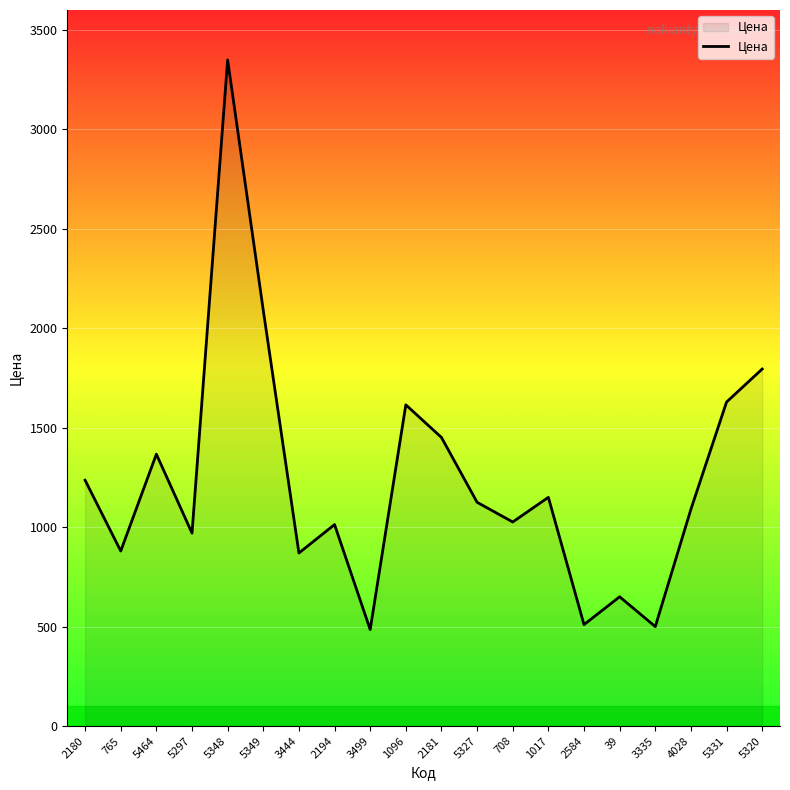

At which category does the chart reach its peak across all series?

5348